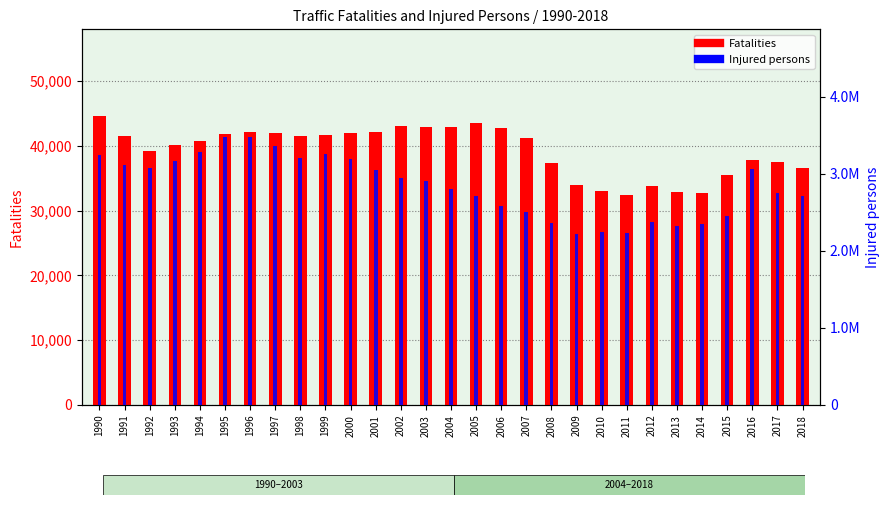

Which series has the largest total across all categories?

Injured persons